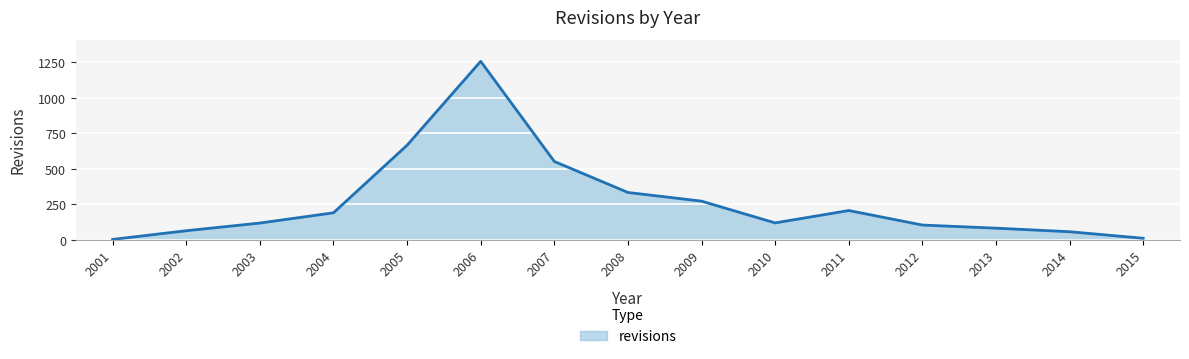

True or false: the data shows 119 at 2003.

True